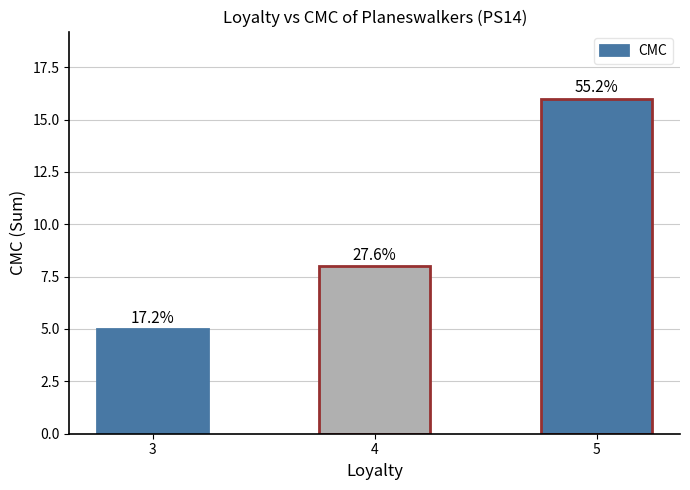

Rank the categories by value from highest to lowest.

5, 4, 3